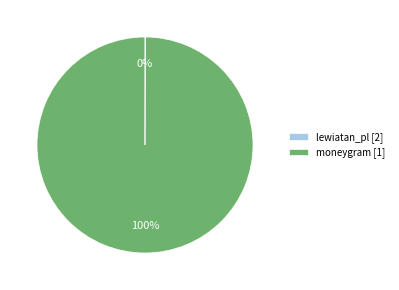

Is it true that moneygram [1] is 100% of the pie?

True